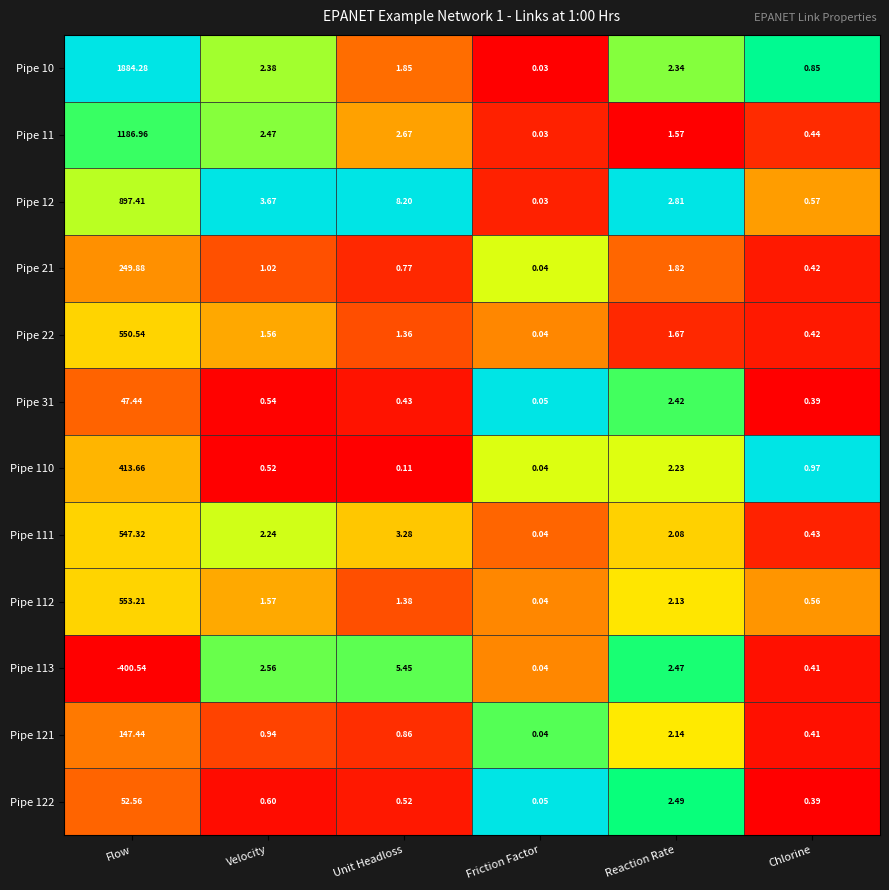

At which label does Pipe 21 reach its peak?

Flow